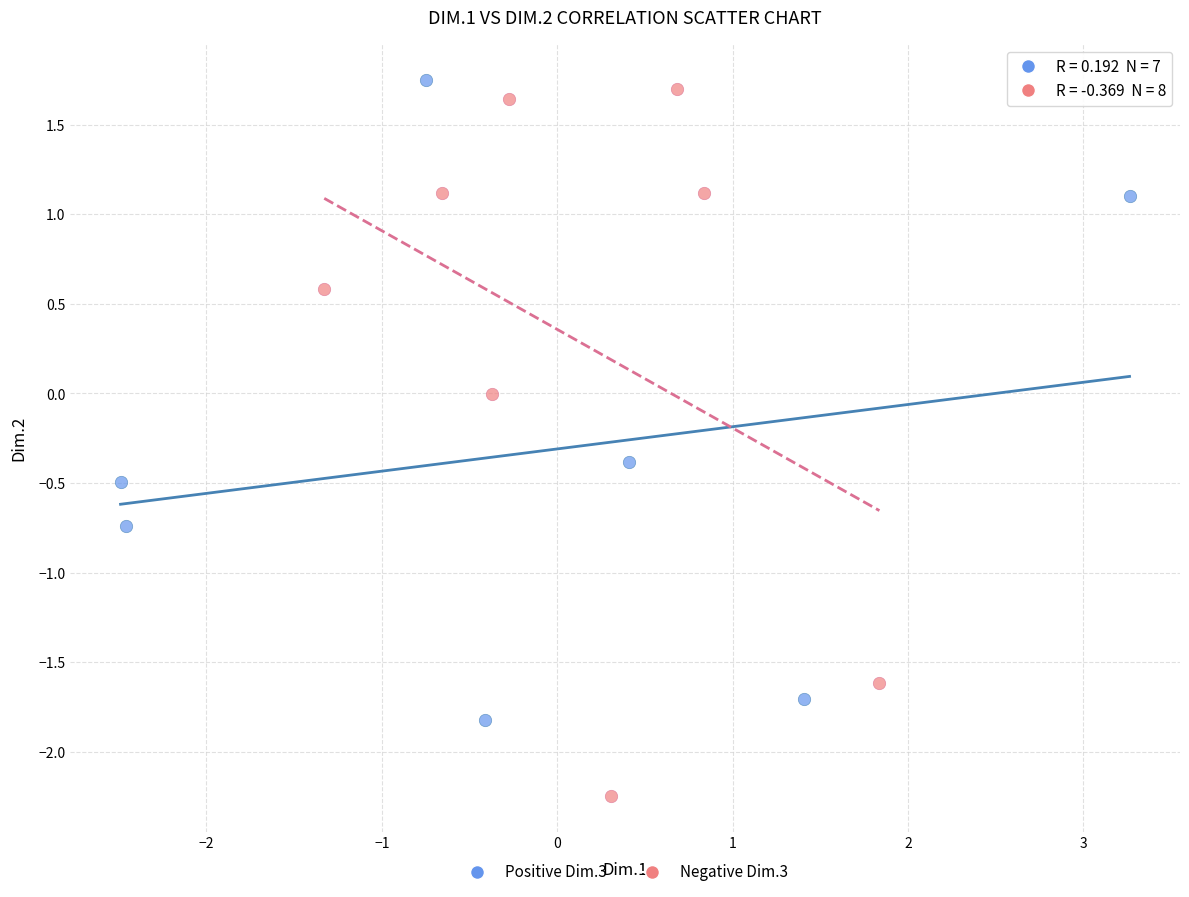

Which series has the largest Y range (max minus min)?

Negative Dim.3